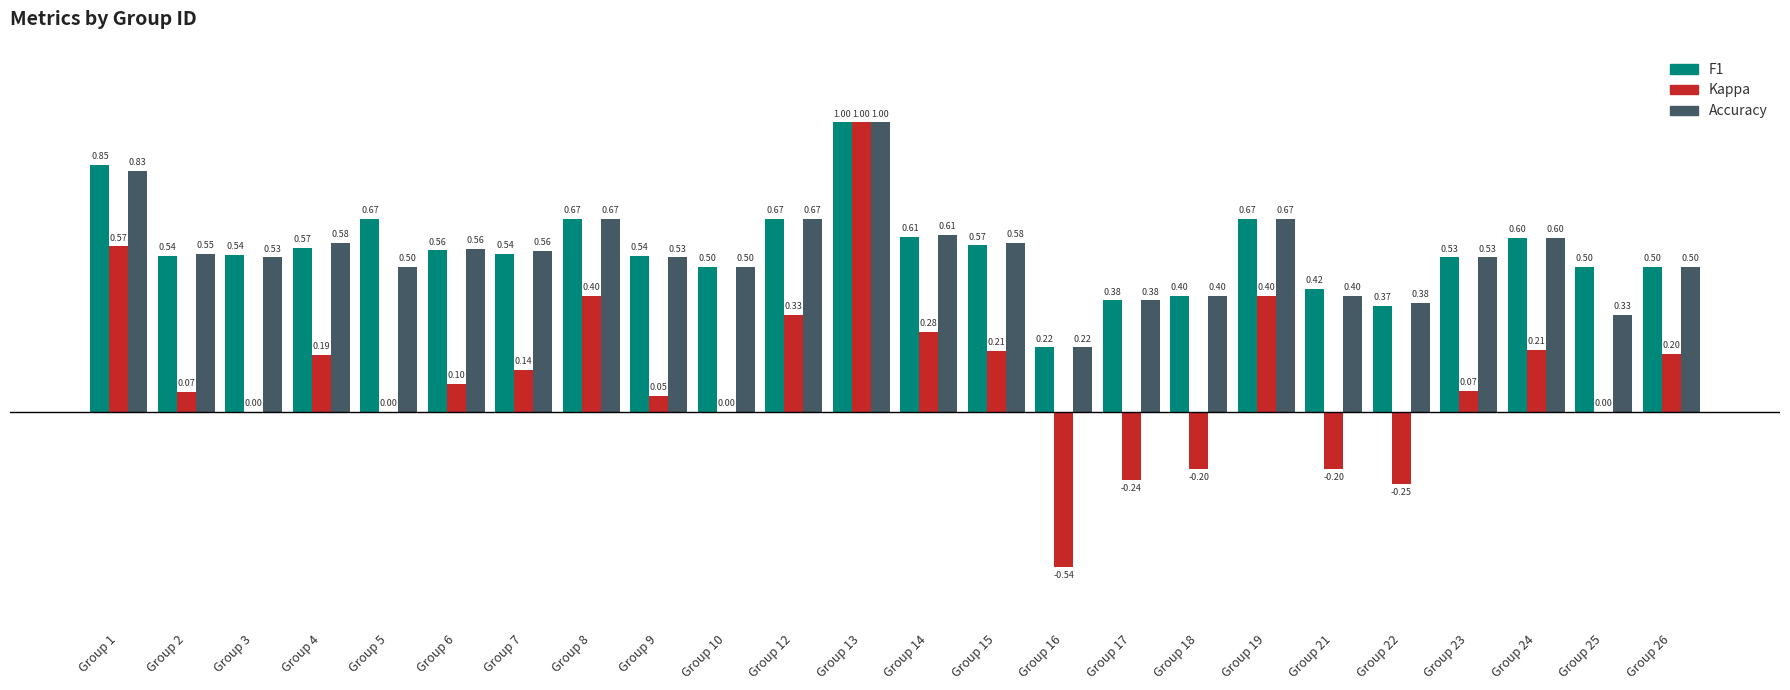

At which category is the sum across all series the highest?

Group 13